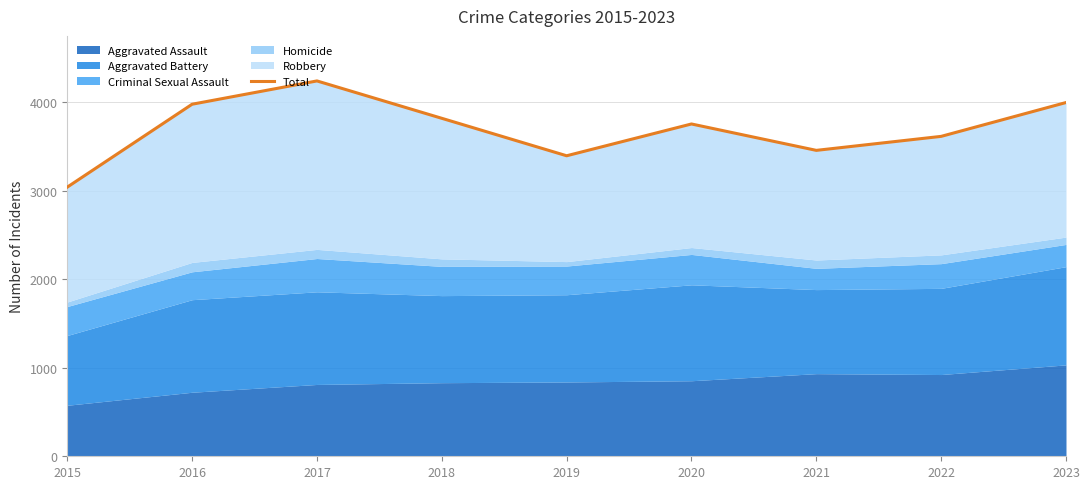

Which has a higher value, 2015 or 2021?

2021